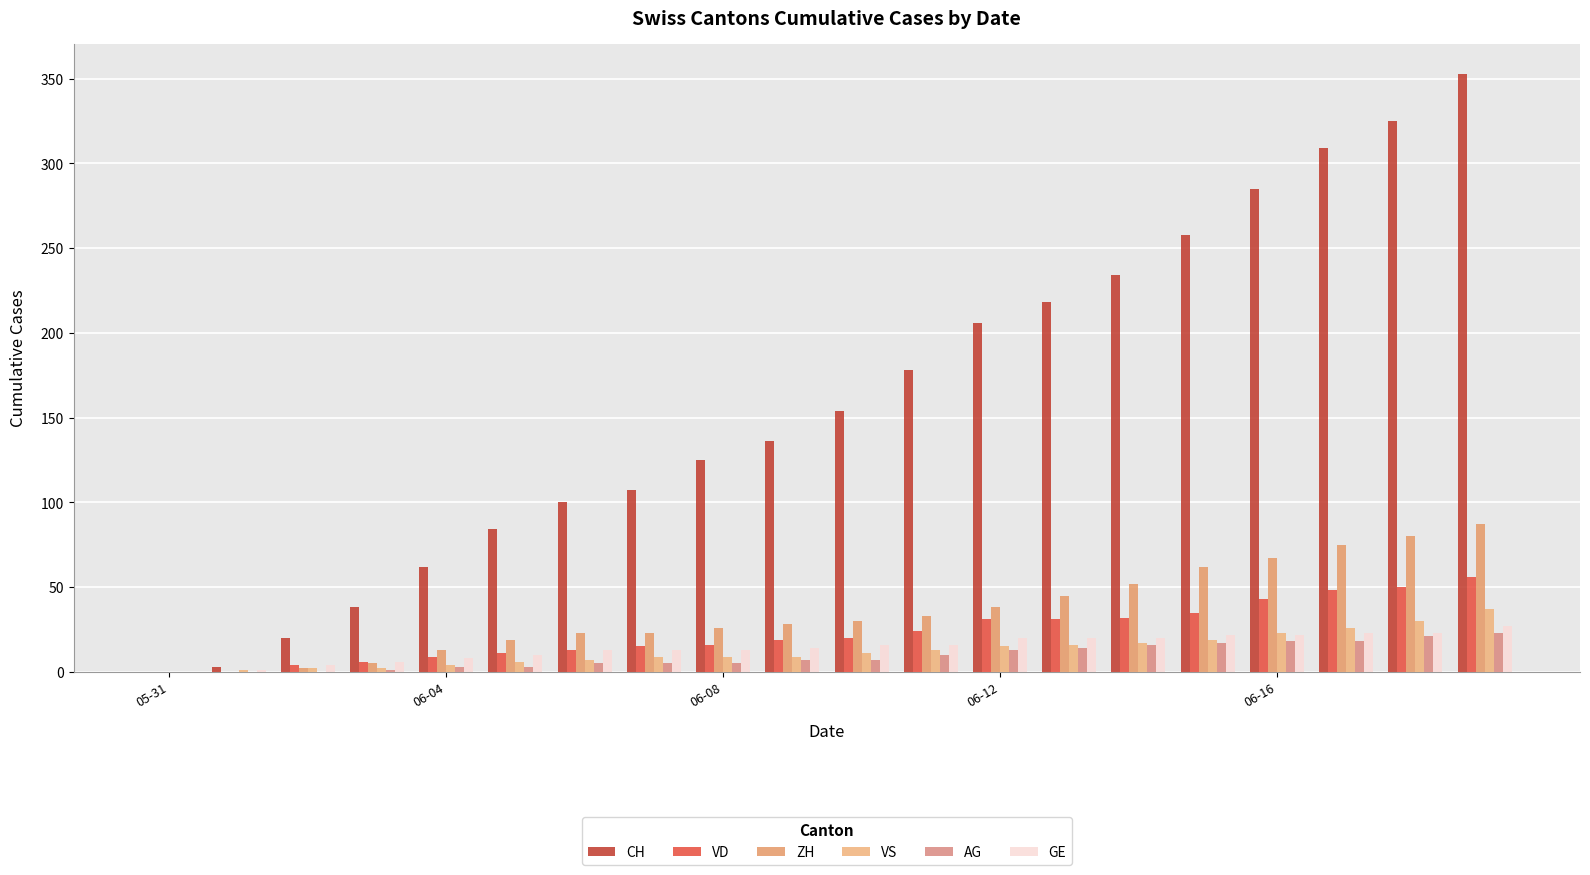

How many categories are shown in the chart?

20